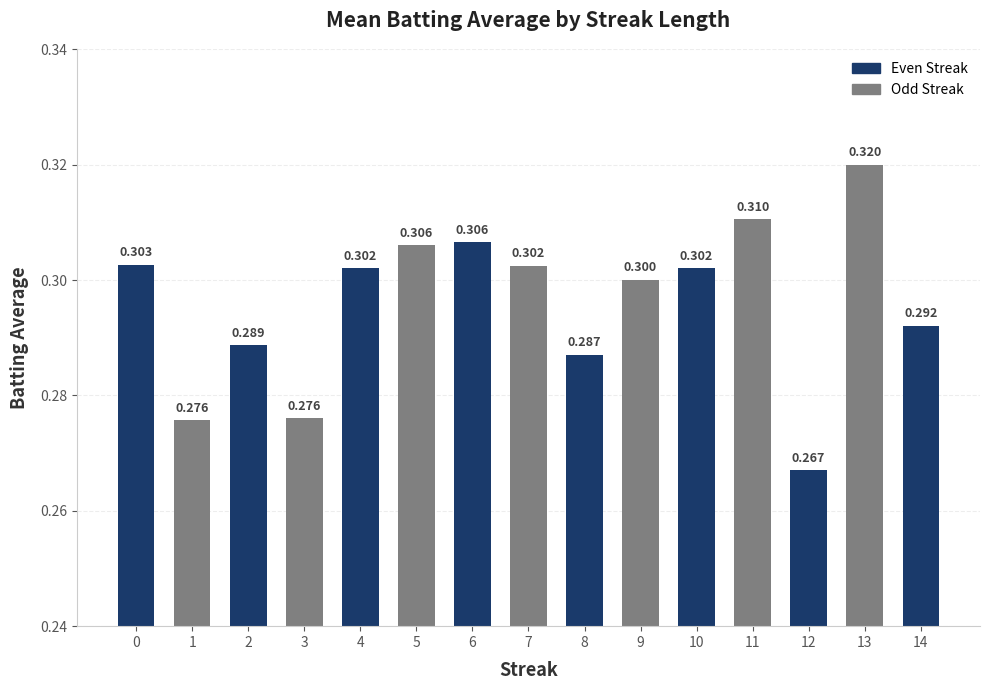

Reading left to right, transcribe all the data shown in this chart.

0=0.3	1=0.3	2=0.3	3=0.3	4=0.3	5=0.3	6=0.3	7=0.3	8=0.3	9=0.3	10=0.3	11=0.3	12=0.3	13=0.3	14=0.3